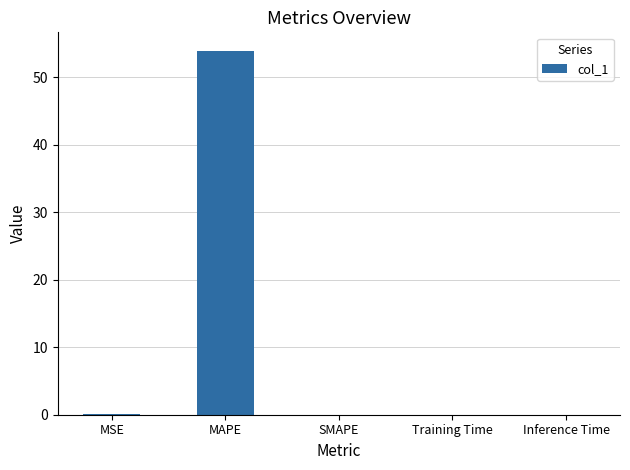

True or false: the data shows 0.0 at Training Time.

True